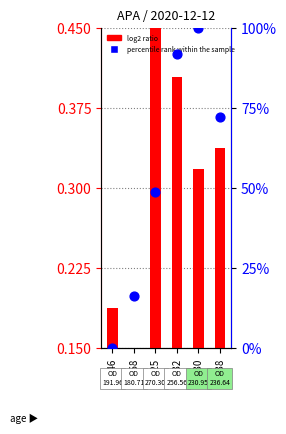

What is the total value across all series at F68?

16.4